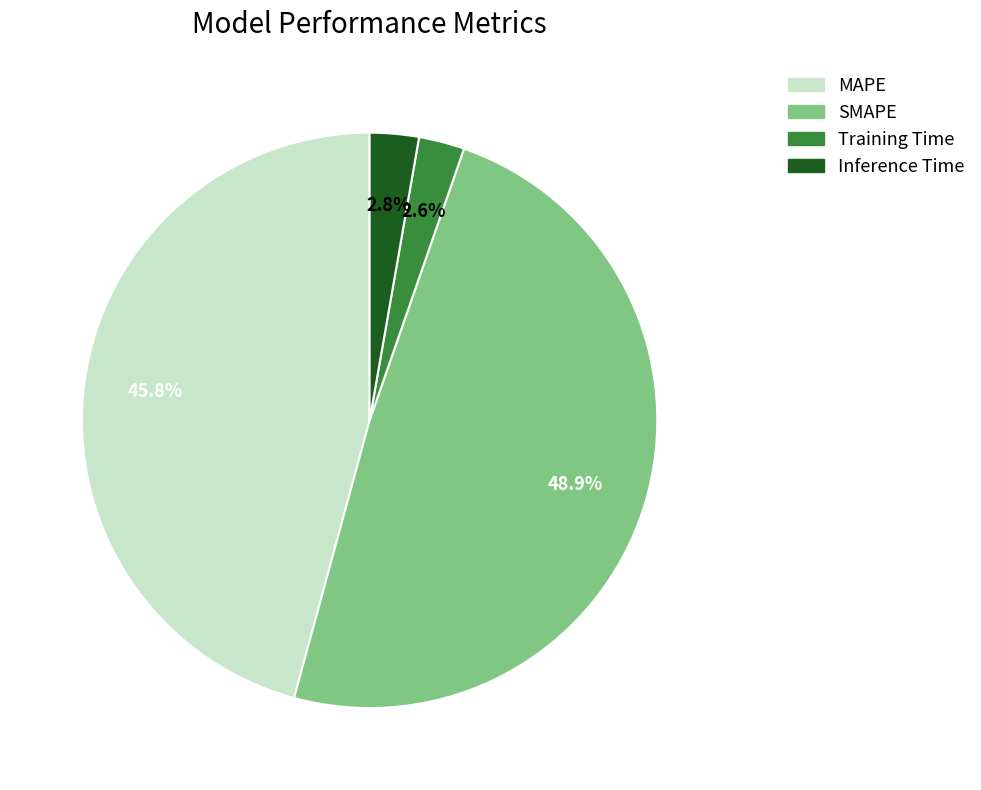

Which has a higher value, Inference Time or SMAPE?

SMAPE